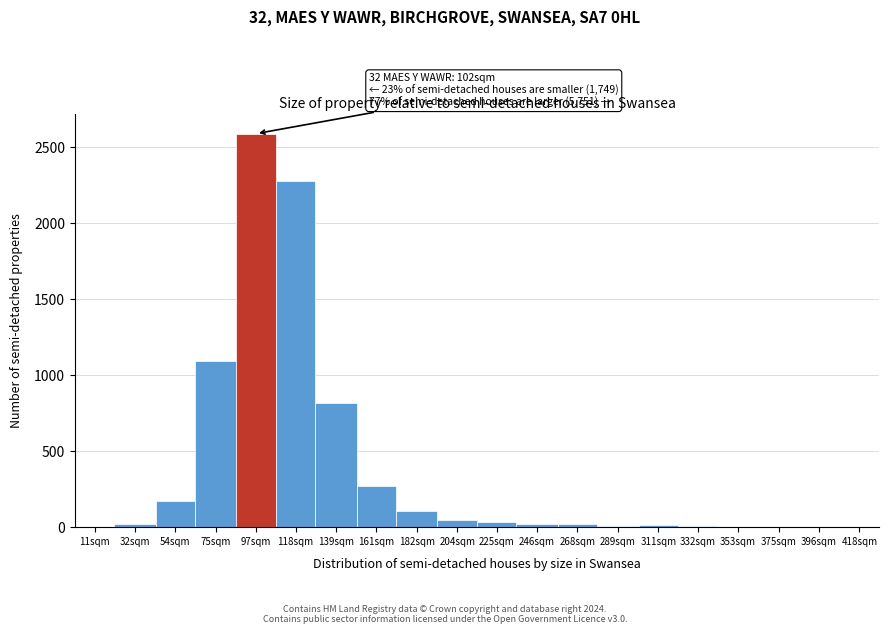

Which label corresponds to the largest value in the chart?

97sqm